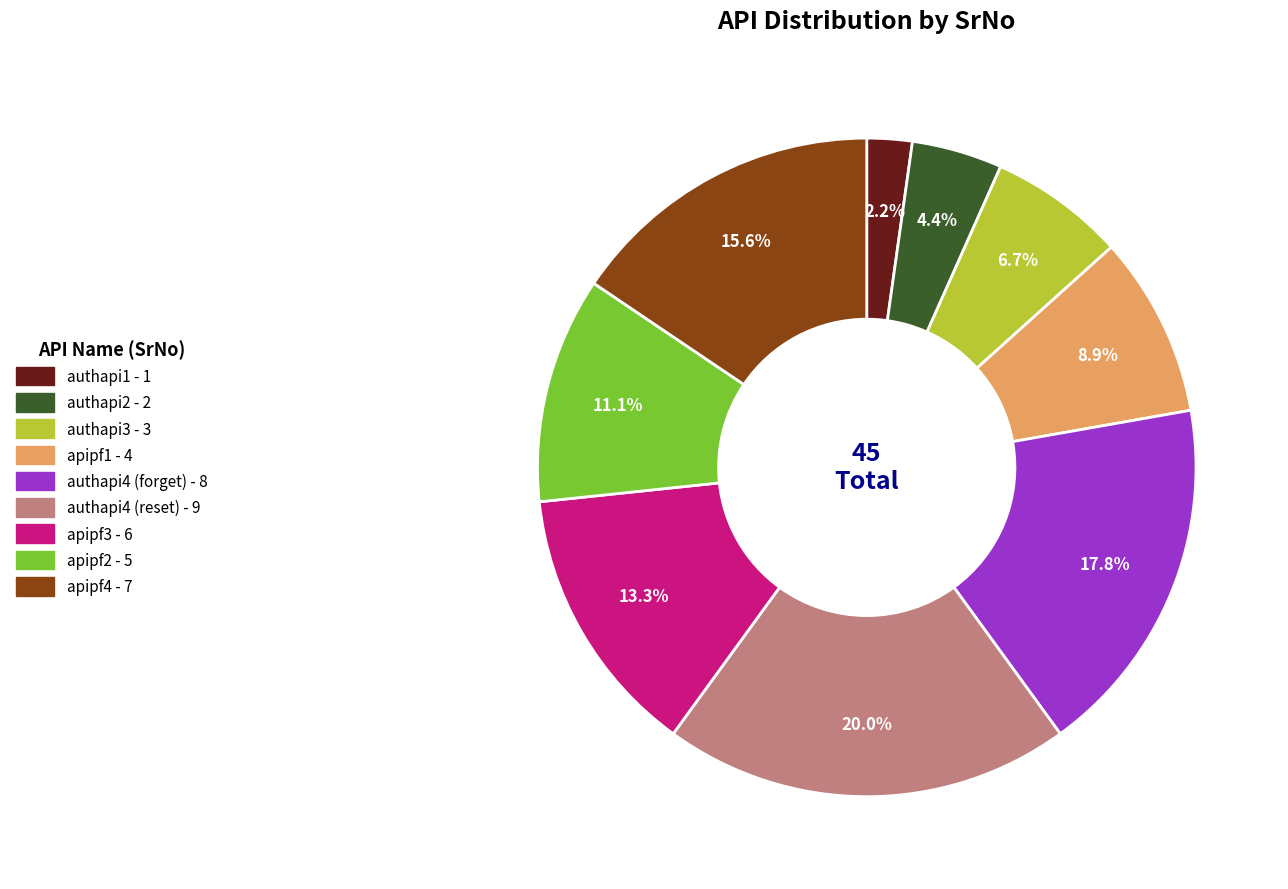

To the nearest percent, what portion does apipf3 represent?

13%